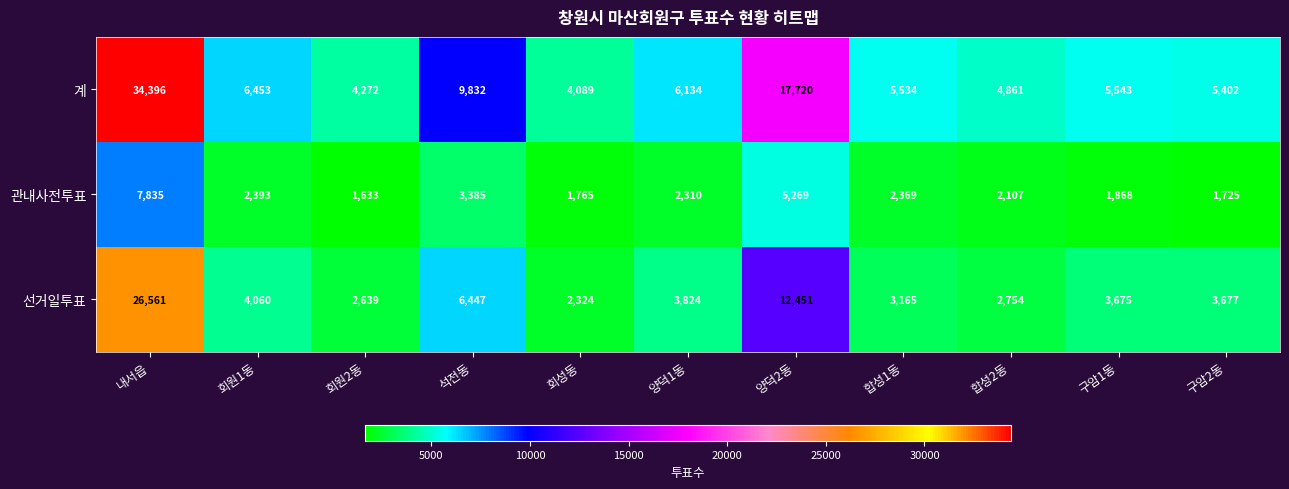

Rank the series by their maximum value, from lowest to highest.

관내사전투표, 선거일투표, 계